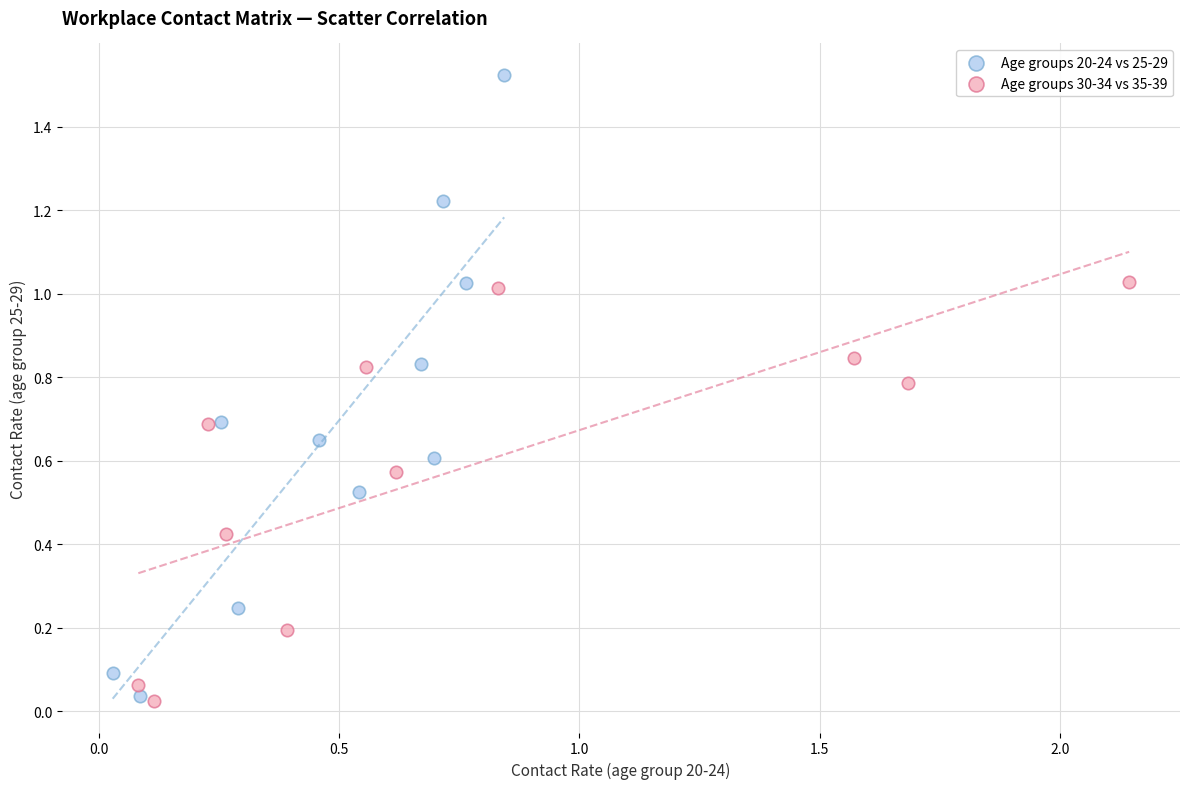

Which series has the widest spread of Y values?

Age groups 20-24 vs 25-29